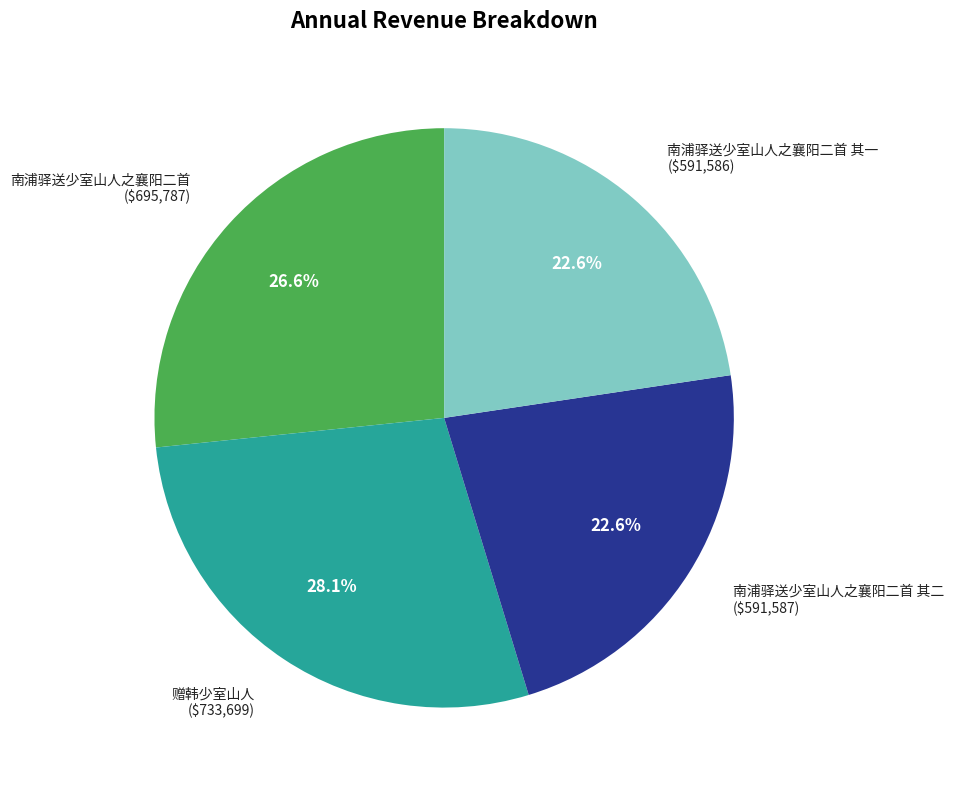

Is it true that 赠韩少室山人 is 28% of the pie?

True